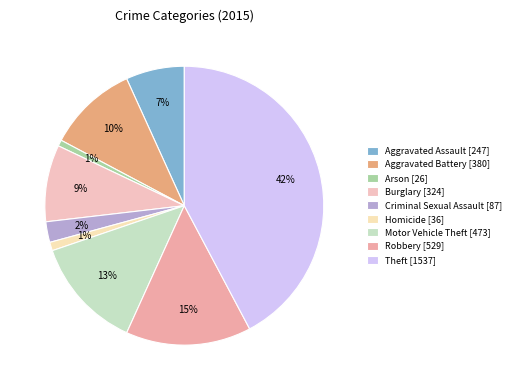

Between Criminal Sexual Assault and Homicide, which is larger?

Criminal Sexual Assault